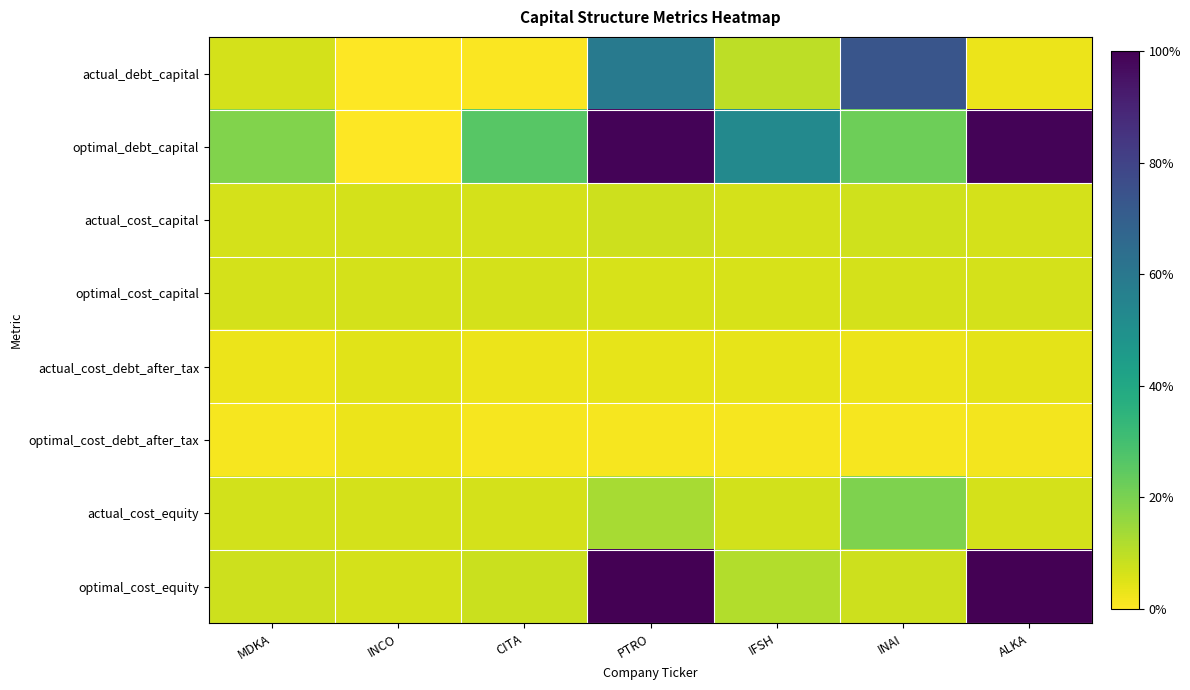

Between CITA and INAI, which series saw the biggest shift?

actual_debt_capital